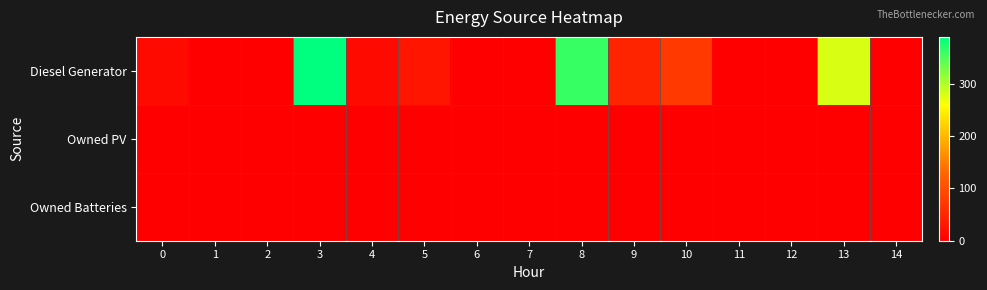

Reading left to right, what are all the values shown in this chart?

Diesel Generator: 0=15	1=0	2=0	3=390	4=15	5=28	6=0	7=0	8=362	9=46	10=74	11=0	12=0	13=280	14=0
Owned PV: 0=0	1=0	2=0	3=0	4=0	5=0	6=0	7=0	8=0	9=0	10=0	11=0	12=0	13=0	14=0
Owned Batteries: 0=0	1=0	2=0	3=0	4=0	5=0	6=0	7=0	8=0	9=0	10=0	11=0	12=0	13=0	14=0